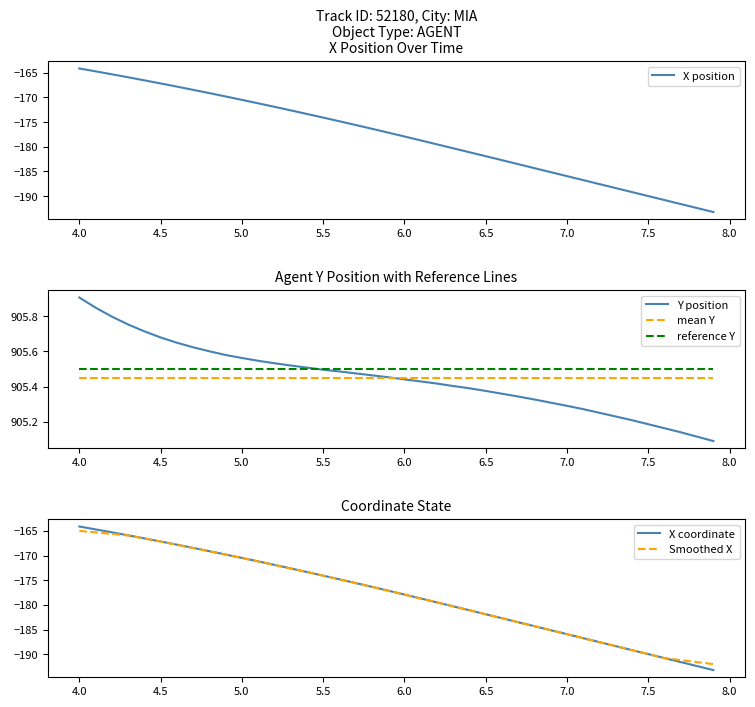

Does the chart display data point markers on the line(s)?

No